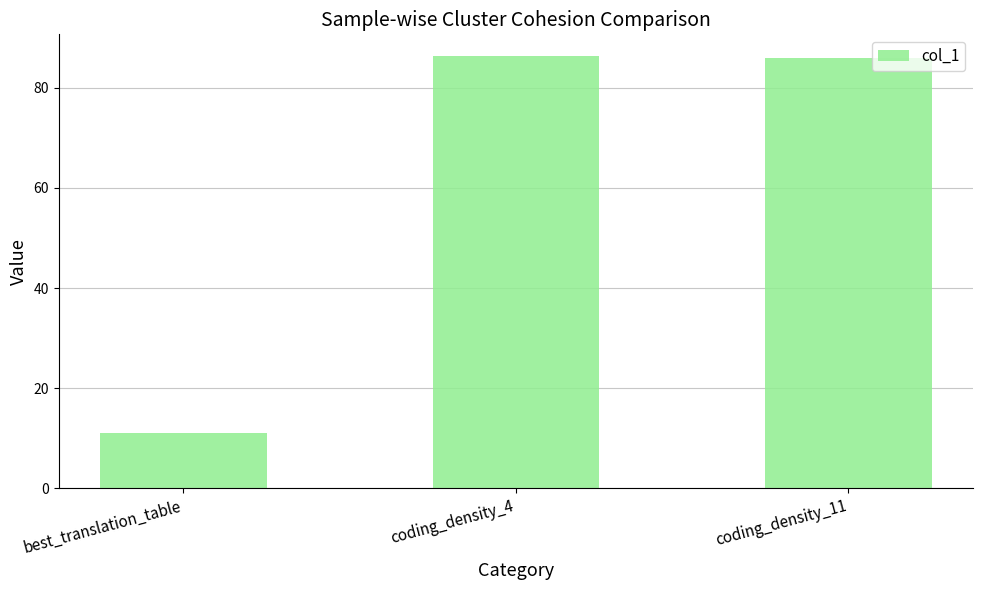

At which label does the data first exceed 85?

coding_density_4